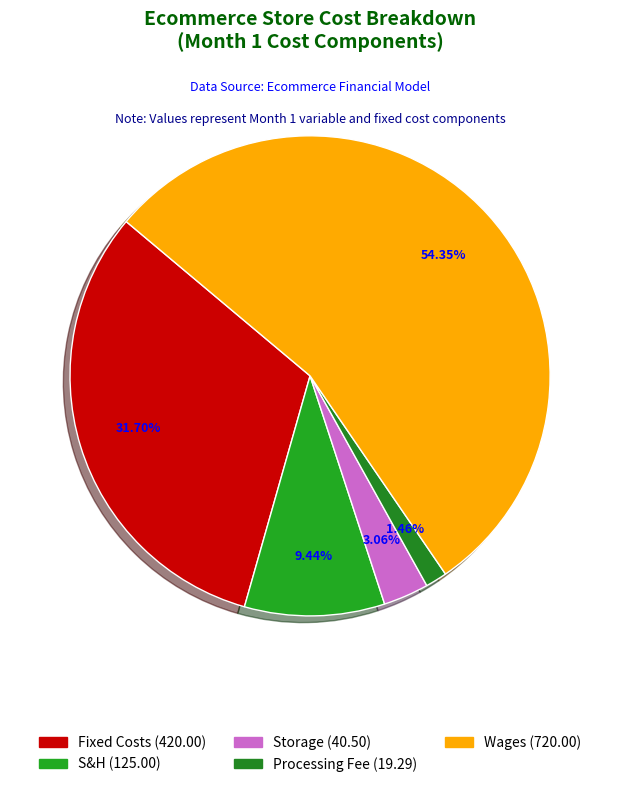

Is it true that Fixed Costs is 32% of the pie?

True